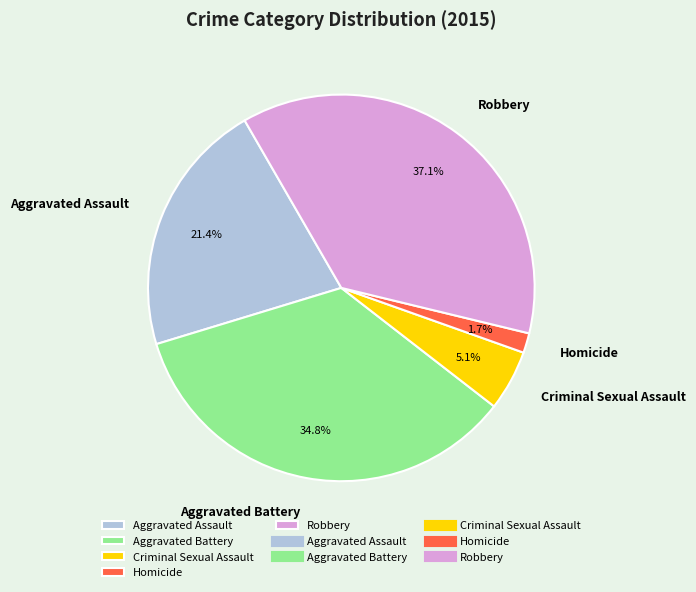

Is Homicide the majority of the pie?

No